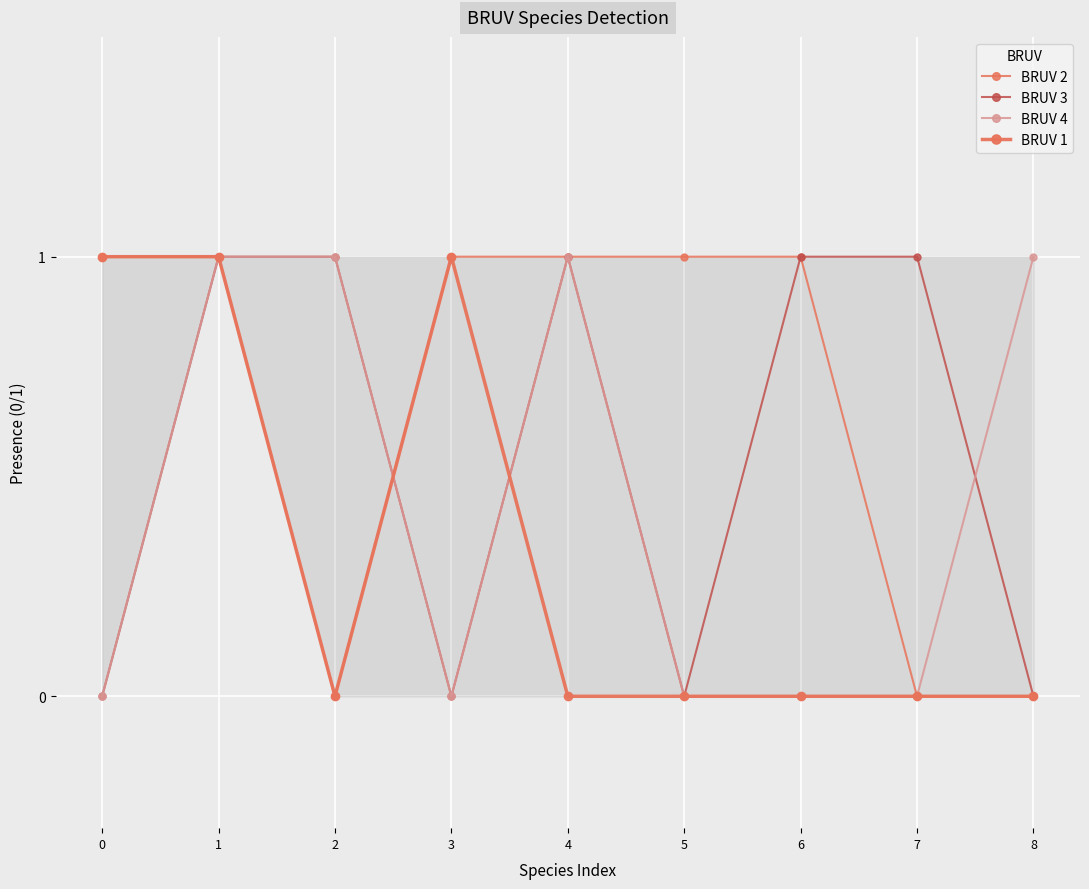

Reading left to right, extract all data points from this chart.

BRUV 2: 1	1	0	1	1	1	1	0	0
BRUV 3: 0	1	1	0	1	0	1	1	0
BRUV 4: 0	1	1	0	1	0	0	0	1
BRUV 1: 1	1	0	1	0	0	0	0	0